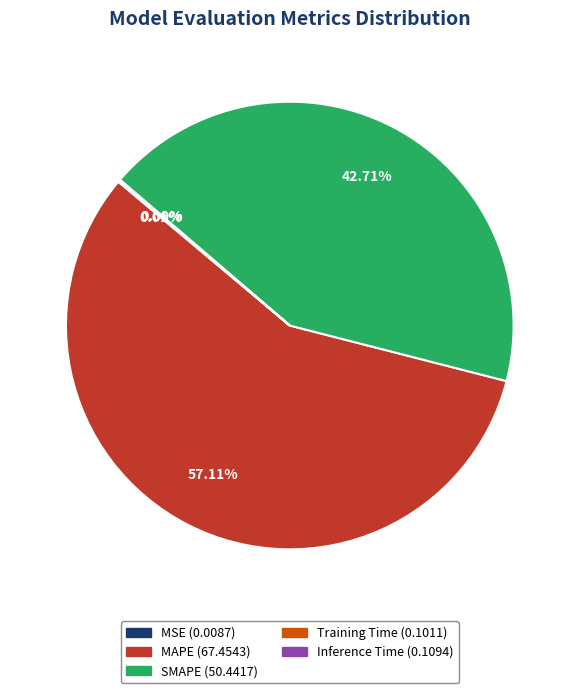

What is the largest slice in the pie chart?

MAPE